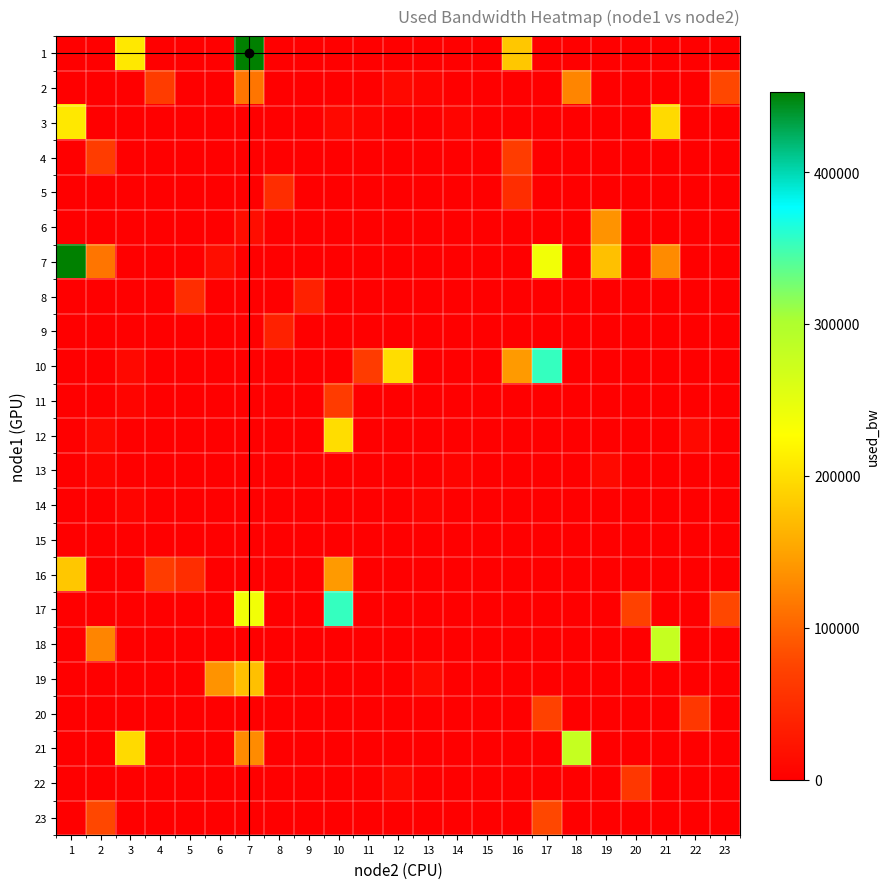

Count the number of categories in the chart.

23